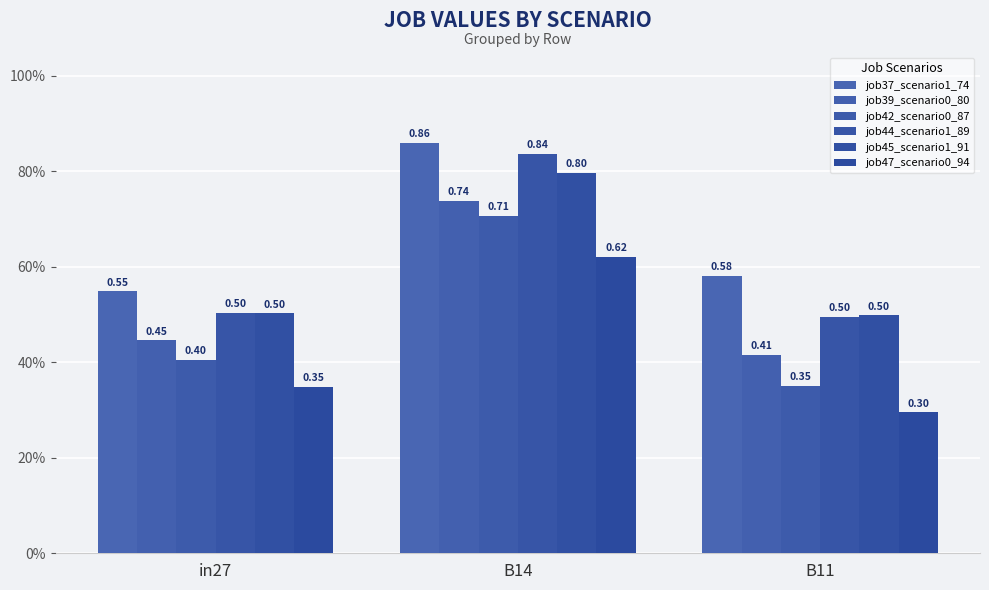

Which series changed the most between in27 and B14?

job44_scenario1_89